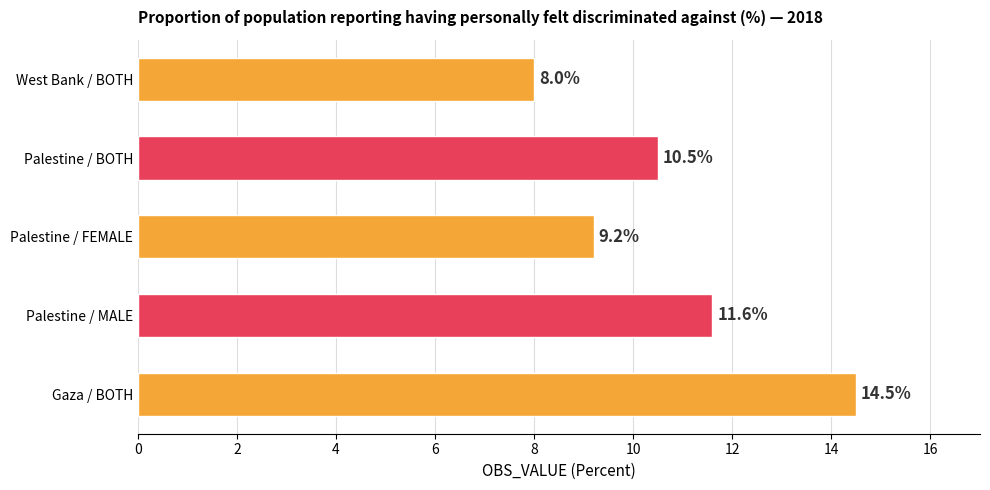

What is the difference between the maximum and second lowest values?

5.3